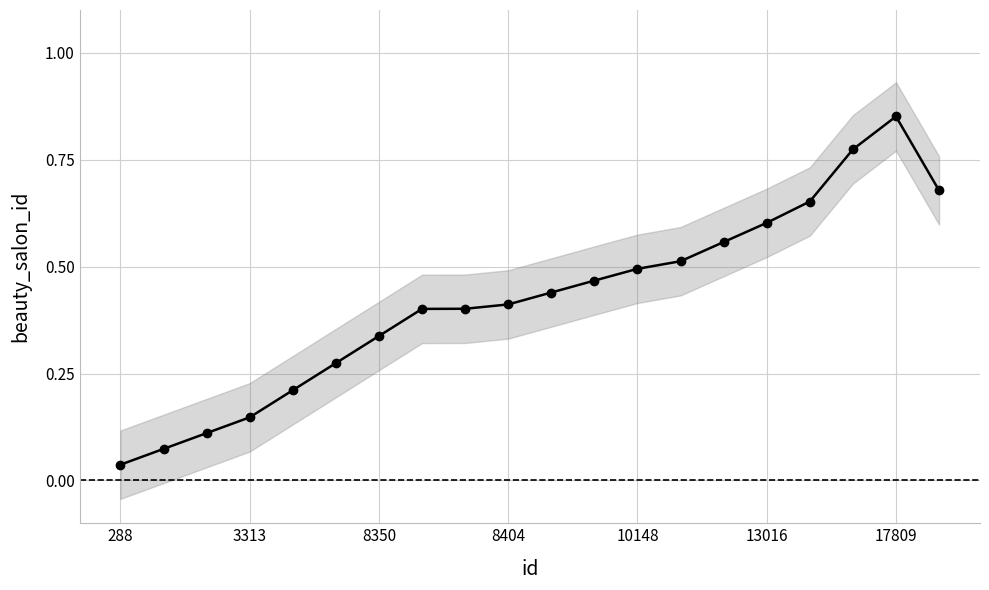

Does the chart have visible grid lines?

Yes